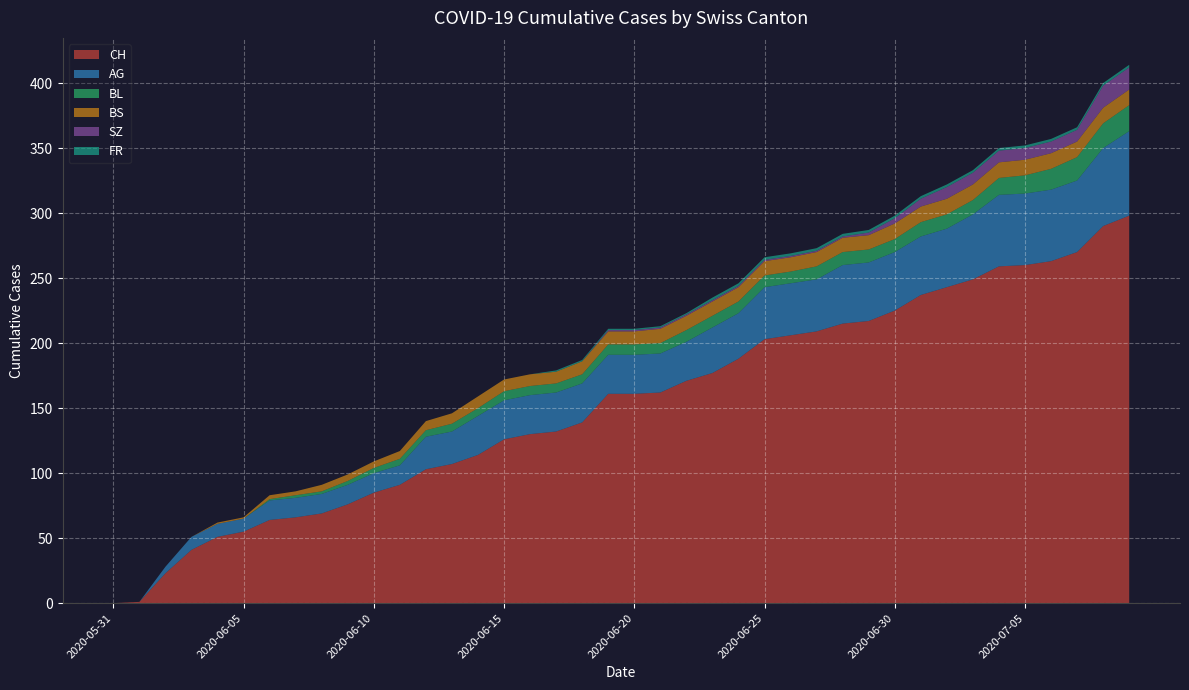

Reading left to right, list all the values displayed in this chart.

CH: 0	1	23	41	51	55	64	66	69	76	85	91	103	107	114	126	130	132	139	161	161	162	171	177	188	203	206	209	215	217	225	237	243	249	259	260	263	270	290	298
AG: 0	0	5	10	10	10	15	15	15	15	15	15	25	25	30	30	30	30	30	30	30	30	30	35	35	40	40	40	45	45	45	45	45	50	55	55	55	55	60	65
BL: 0	0	0	0	0	0	1	2	2	3	4	5	5	6	6	7	7	7	7	8	8	8	9	9	9	9	9	10	10	10	10	11	11	11	13	14	16	18	19	20
BS: 0	0	0	0	1	1	3	3	5	5	5	6	7	8	9	9	9	9	10	10	10	11	11	11	11	11	11	11	11	11	12	12	12	12	12	12	12	12	12	12
SZ: 0	0	0	0	0	0	0	0	0	0	0	0	0	0	0	0	0	0	0	1	1	1	1	1	1	1	1	1	1	2	4	6	9	9	9	9	9	9	17	17
FR: 0	0	0	0	0	0	0	0	0	0	0	0	0	0	0	0	0	1	1	1	1	1	1	2	2	2	2	2	2	2	2	2	2	2	2	2	2	2	2	2